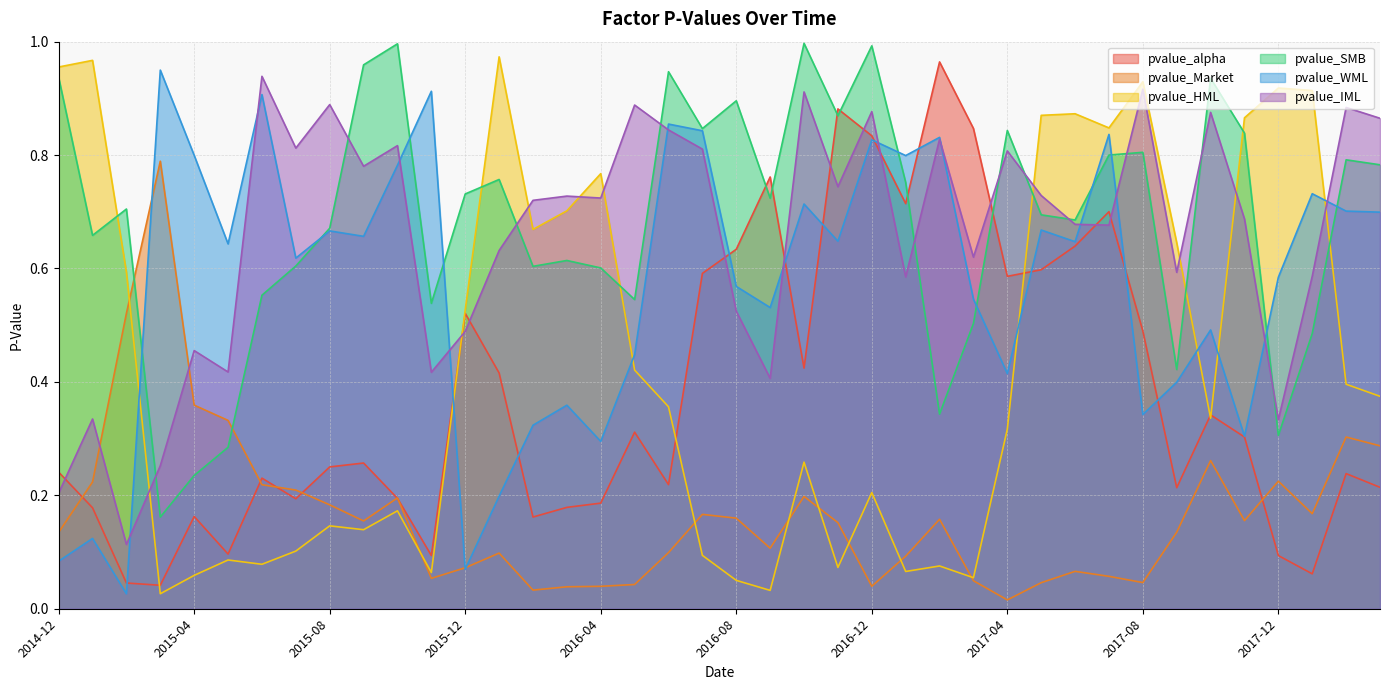

How many series are shown in this chart?

6